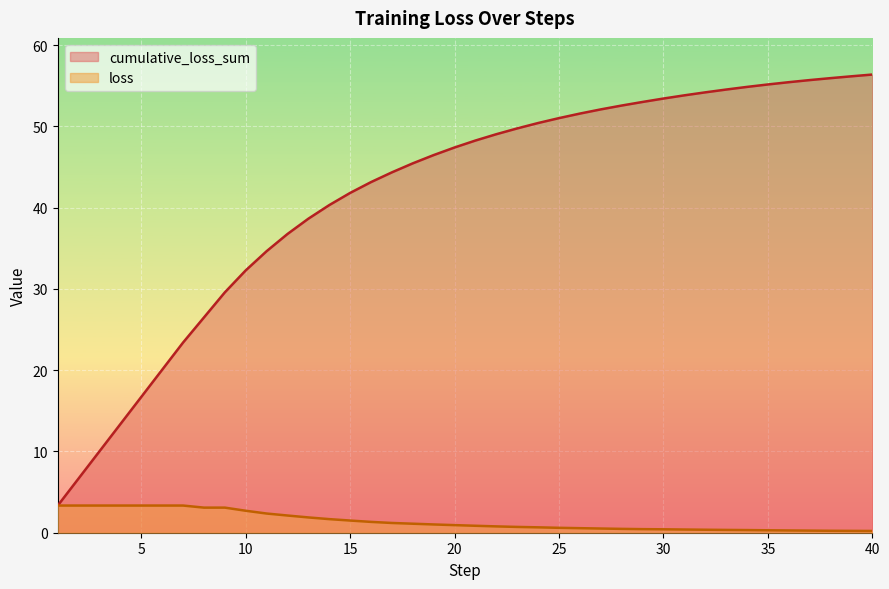

Is it true that loss equals 0.5 at 21?

False